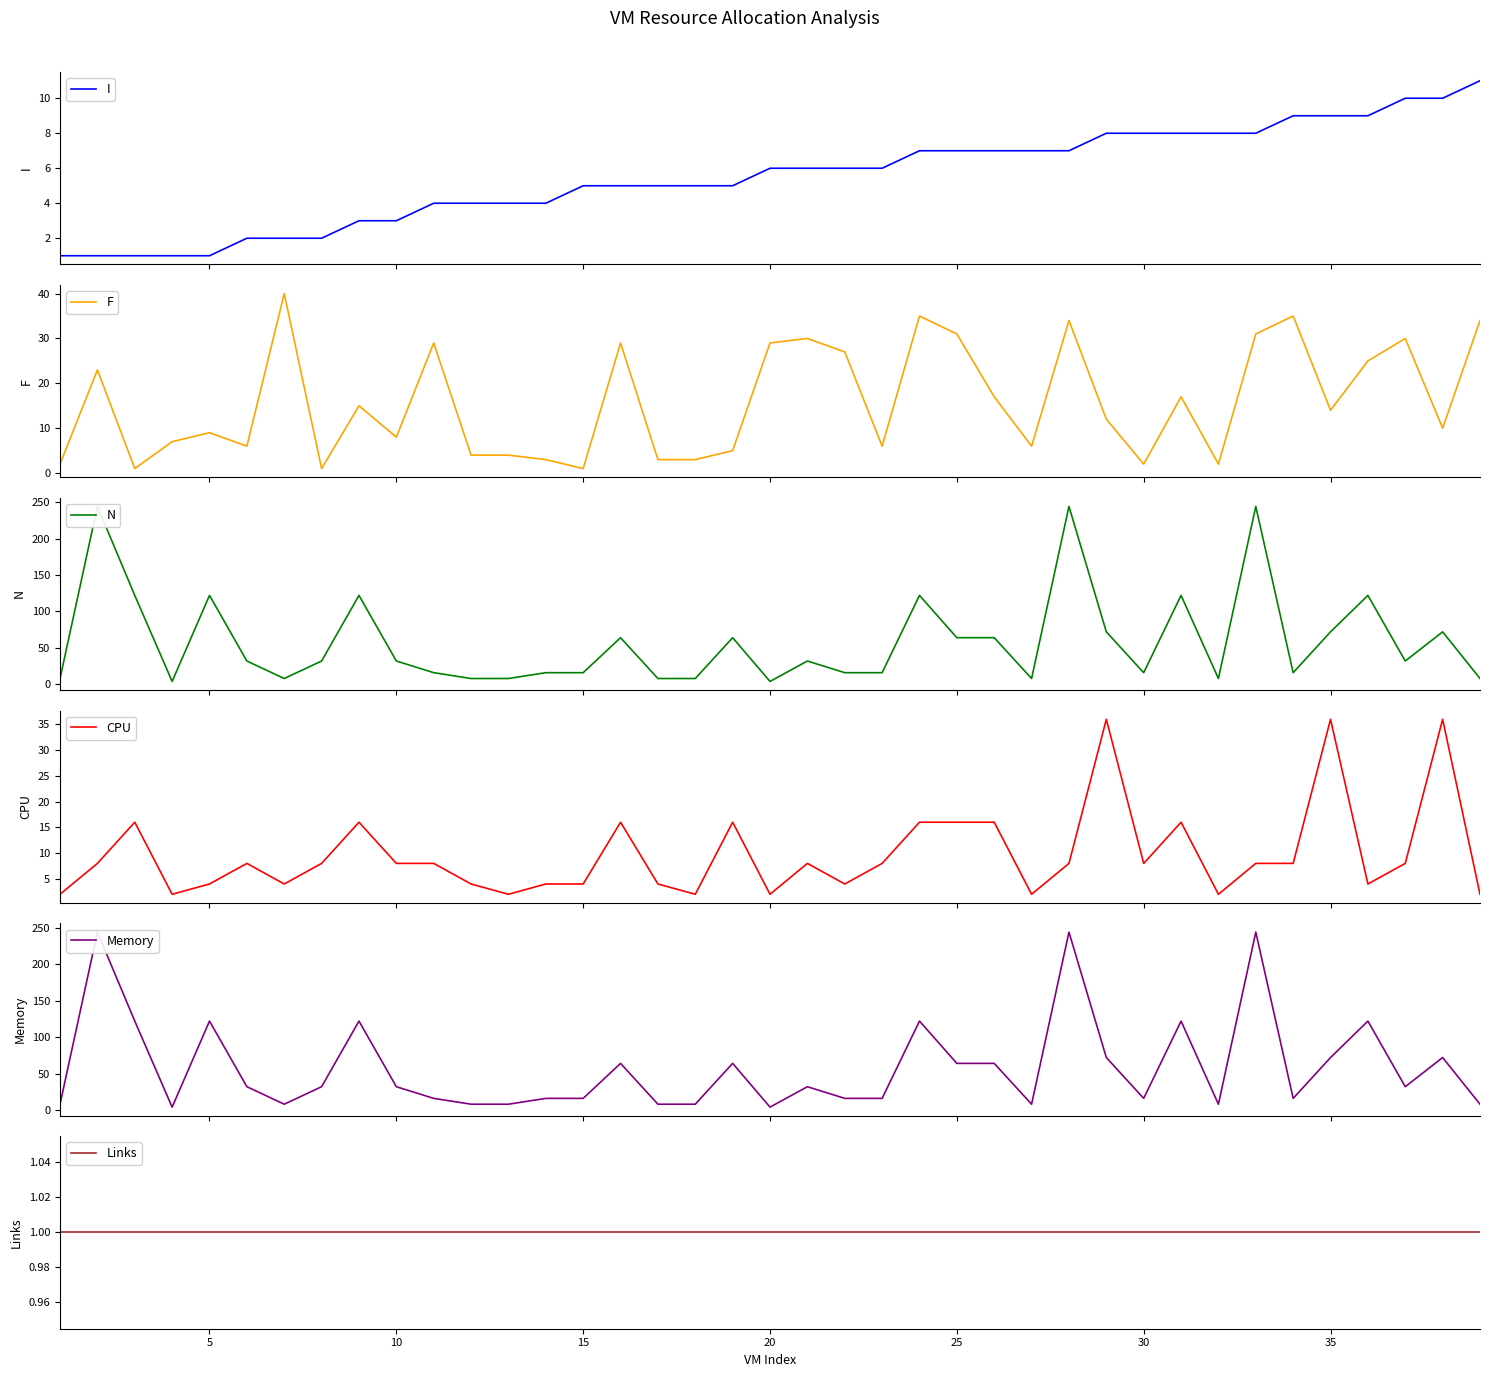

What is the maximum value for I?

11